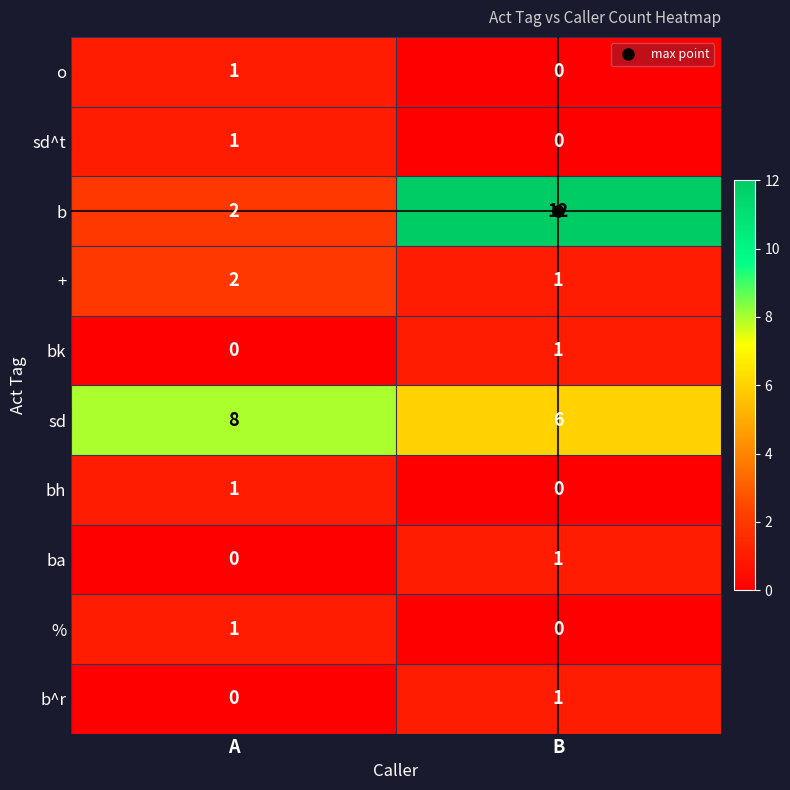

Rank the categories by sd^t value from lowest to highest.

B, A